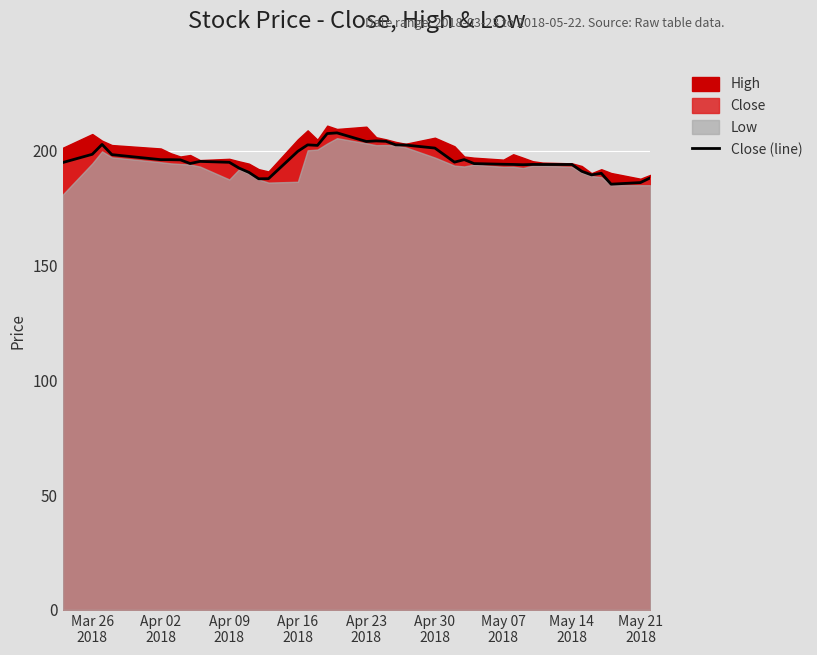

What is the minimum value for Close (line)?

185.4